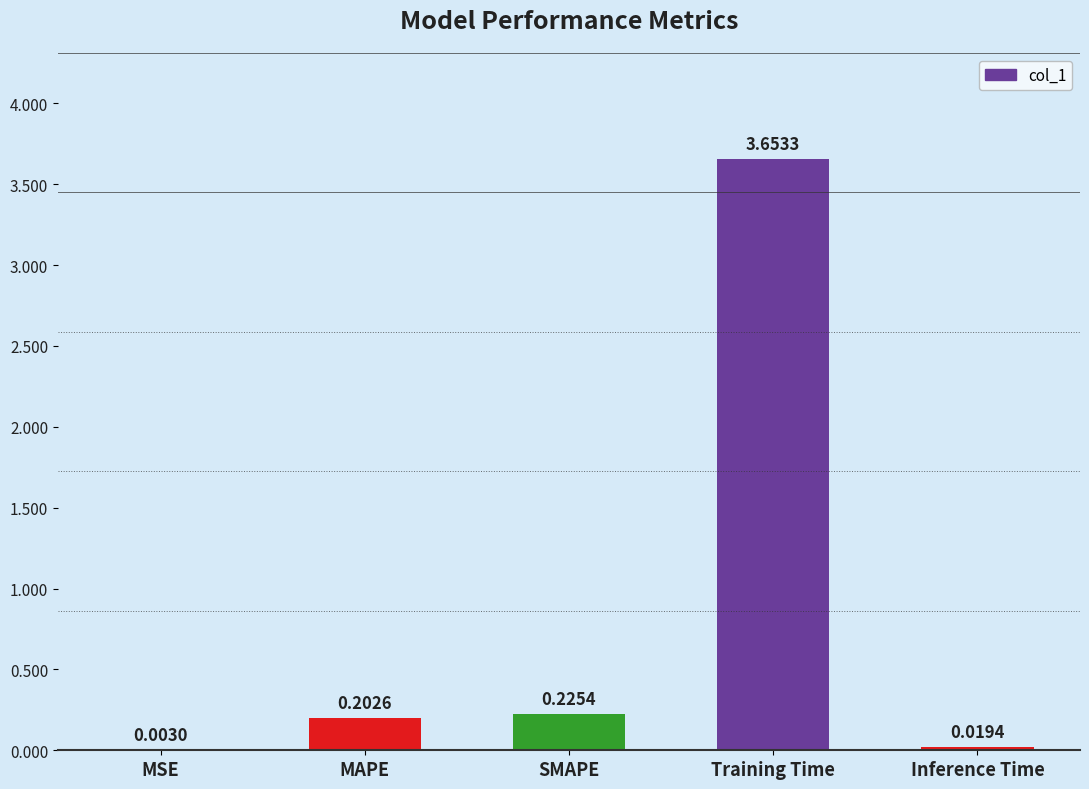

Which label corresponds to the largest value in the chart?

Training Time